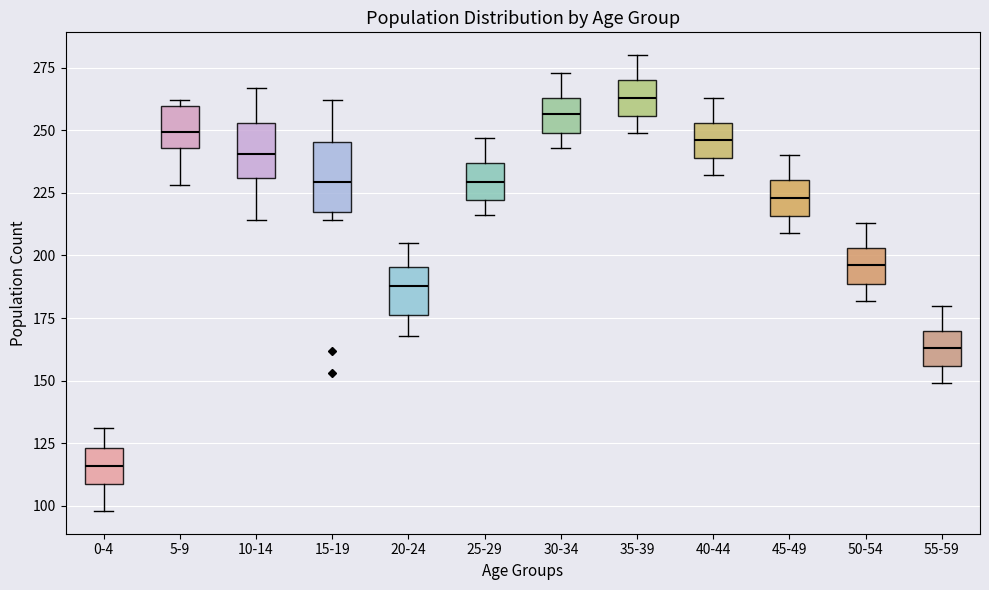

Which box is the tallest, from its lower edge to its upper edge?

15-19